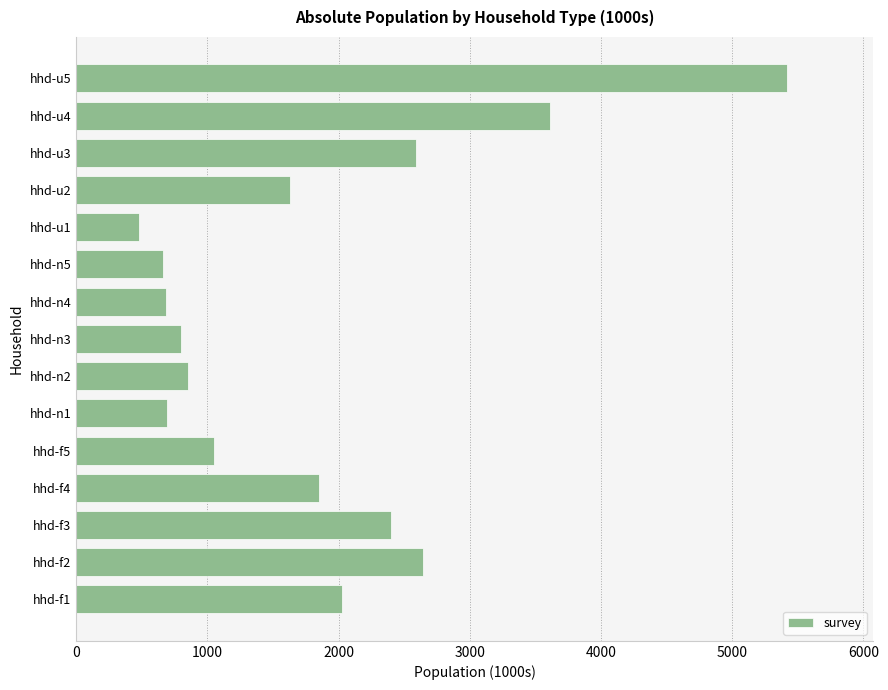

Is it true that the value at hhd-f3 is 2403.3?

True